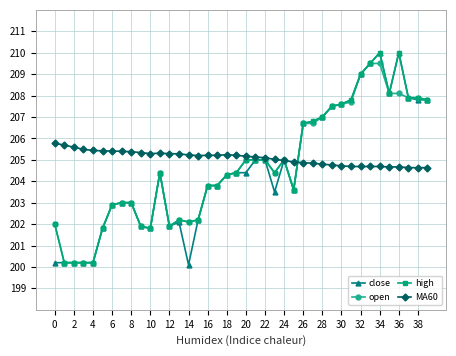

What is the value of the close point at the 5th from the left?

200.2